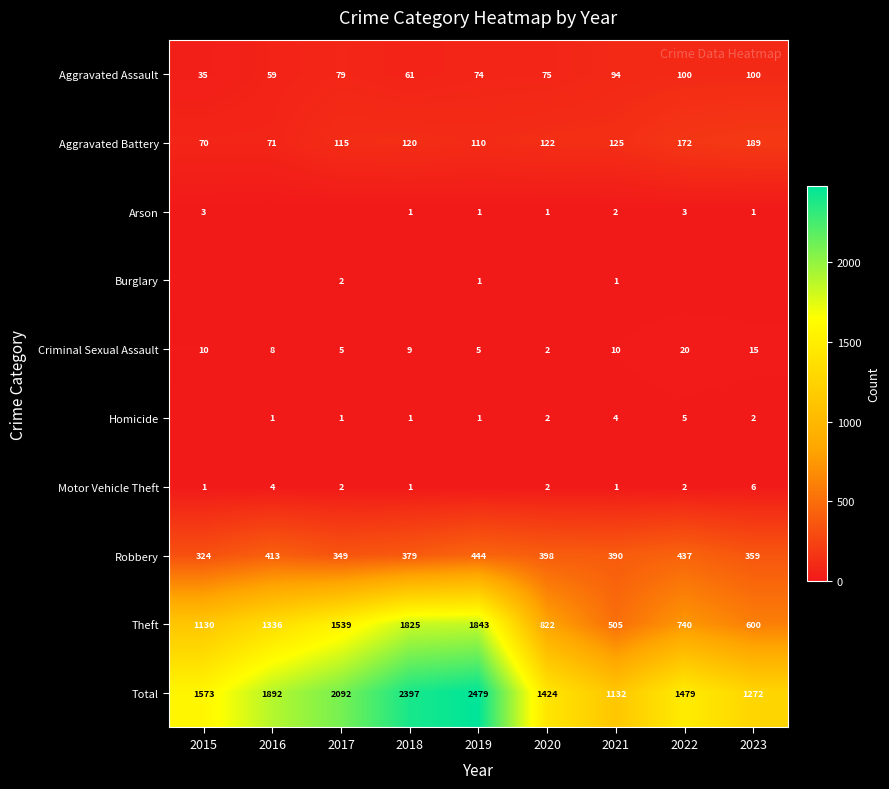

How many data points in Robbery are less than 390?

4